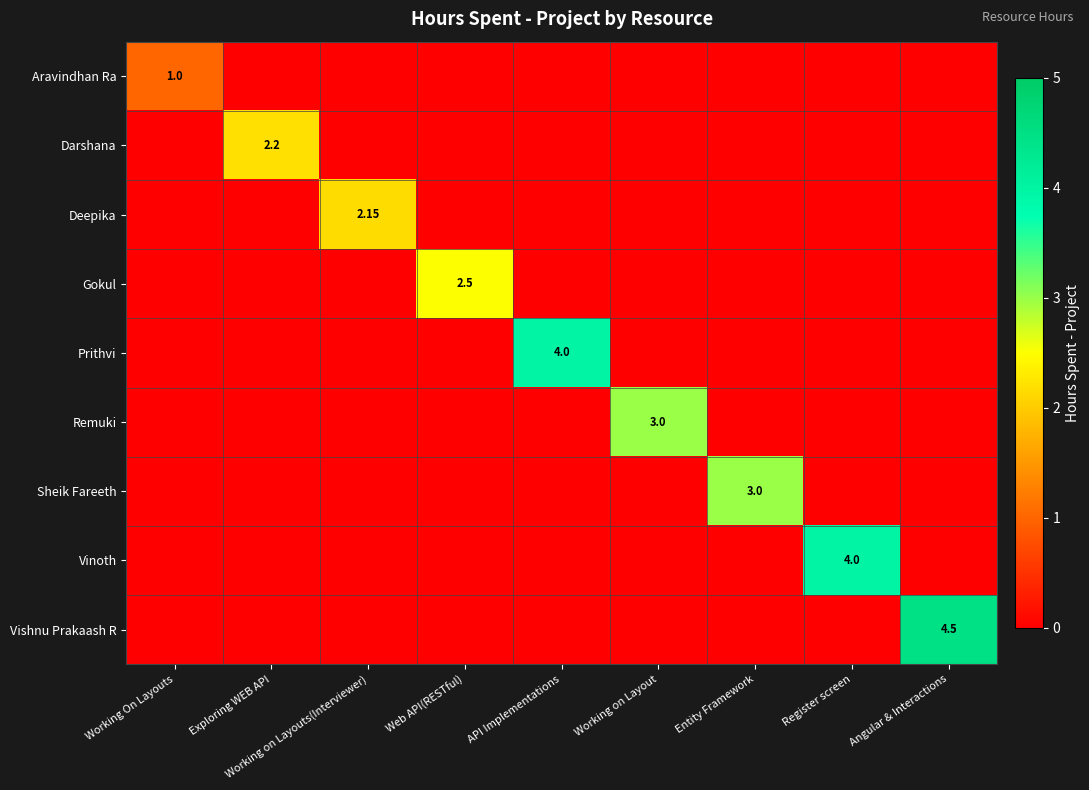

What is the total value across all series at Working on Layout?

3.0